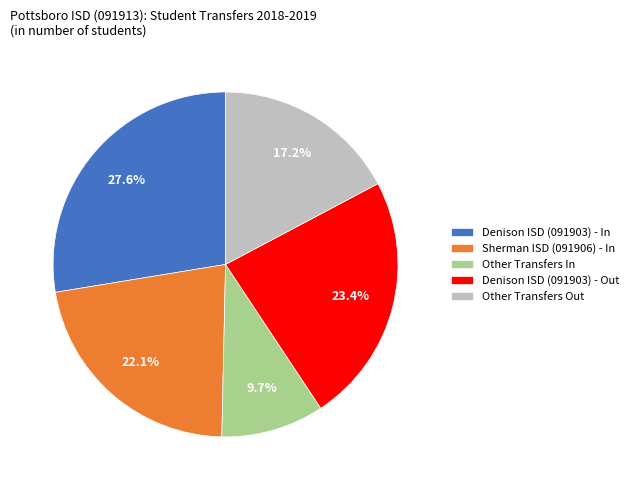

How many segments does this pie chart have?

5